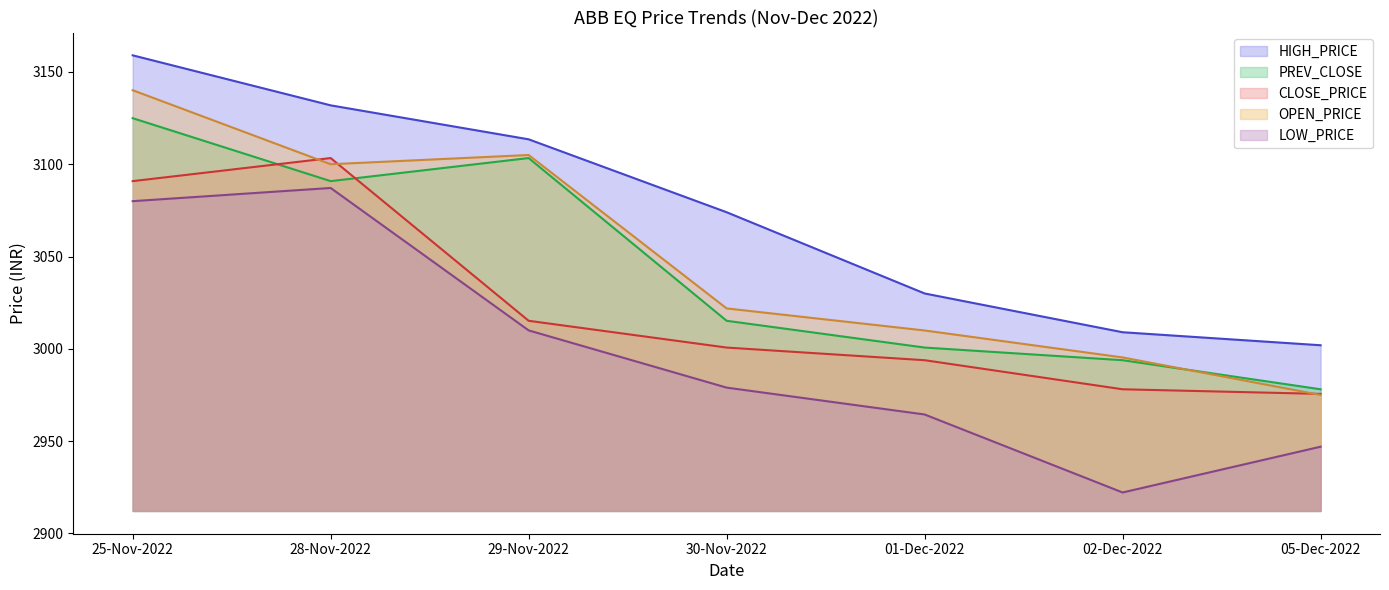

Between 25-Nov-2022 and 05-Dec-2022, which is larger?

25-Nov-2022